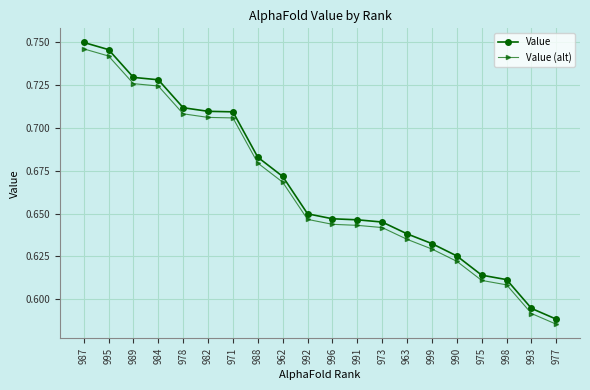

At which category does the chart reach its peak across all series?

987